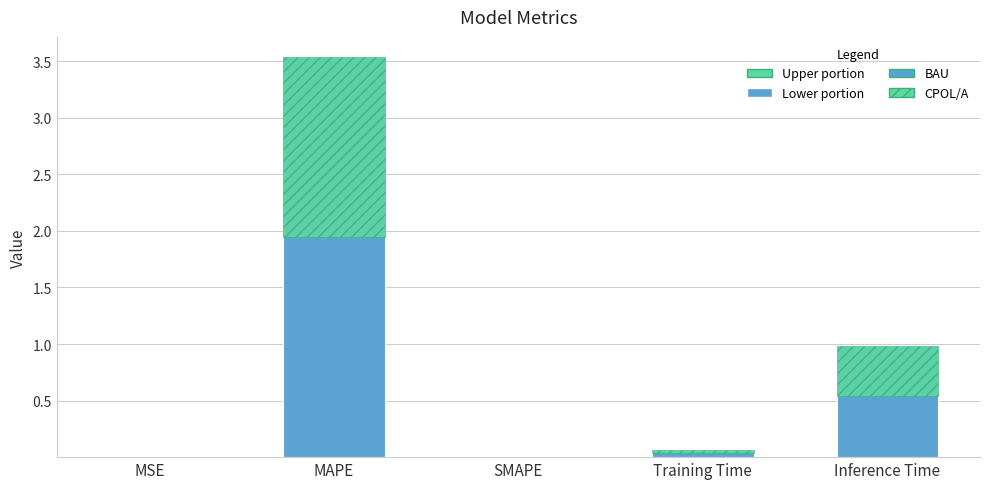

Which label corresponds to the smallest value in the chart?

SMAPE